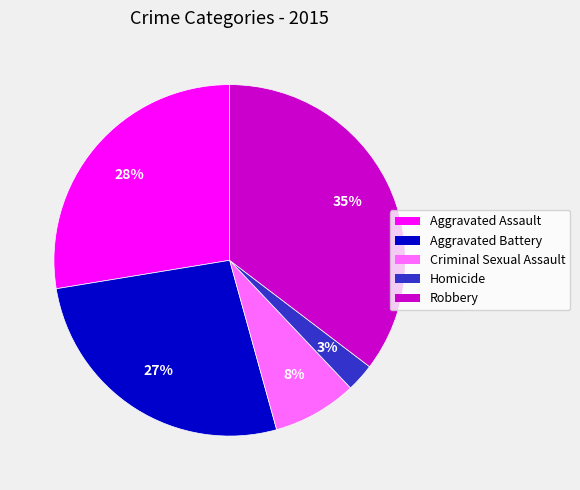

Does Aggravated Battery account for over 50% of the chart?

No